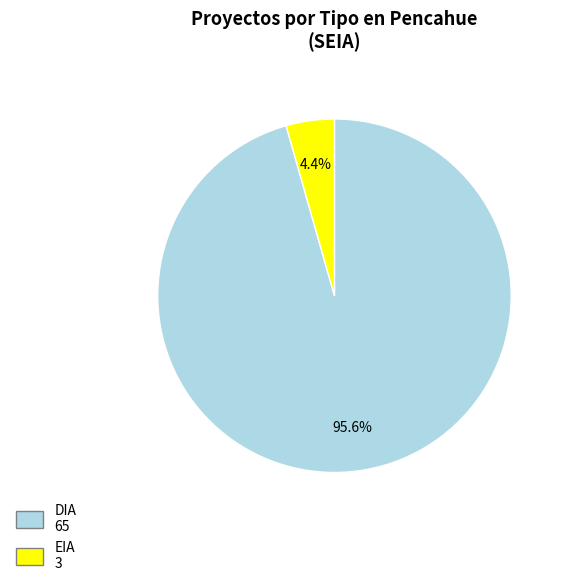

Combined, do DIA and EIA account for over 50%?

Yes